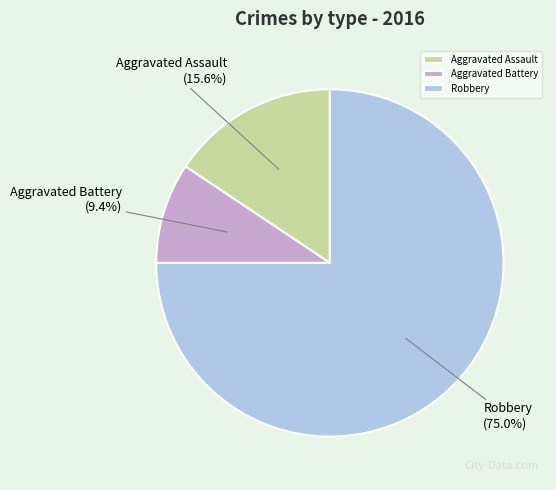

Combined, do Aggravated Battery and Robbery account for over 50%?

Yes